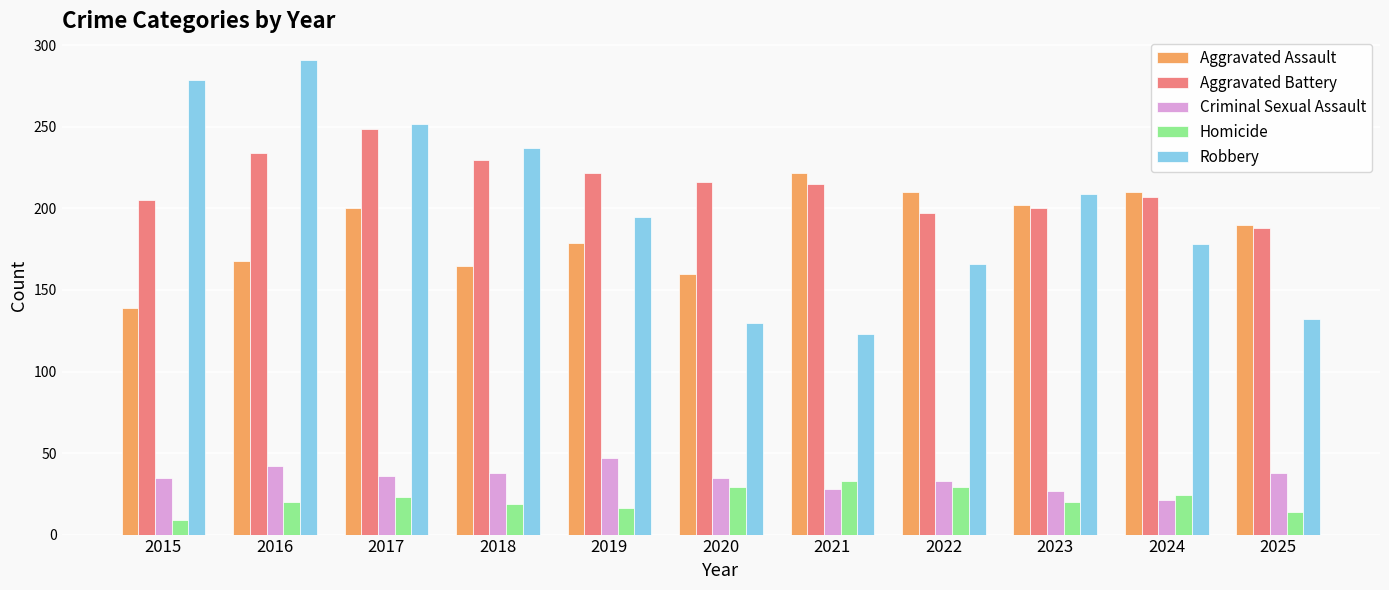

Read the Robbery value at 2023.

209